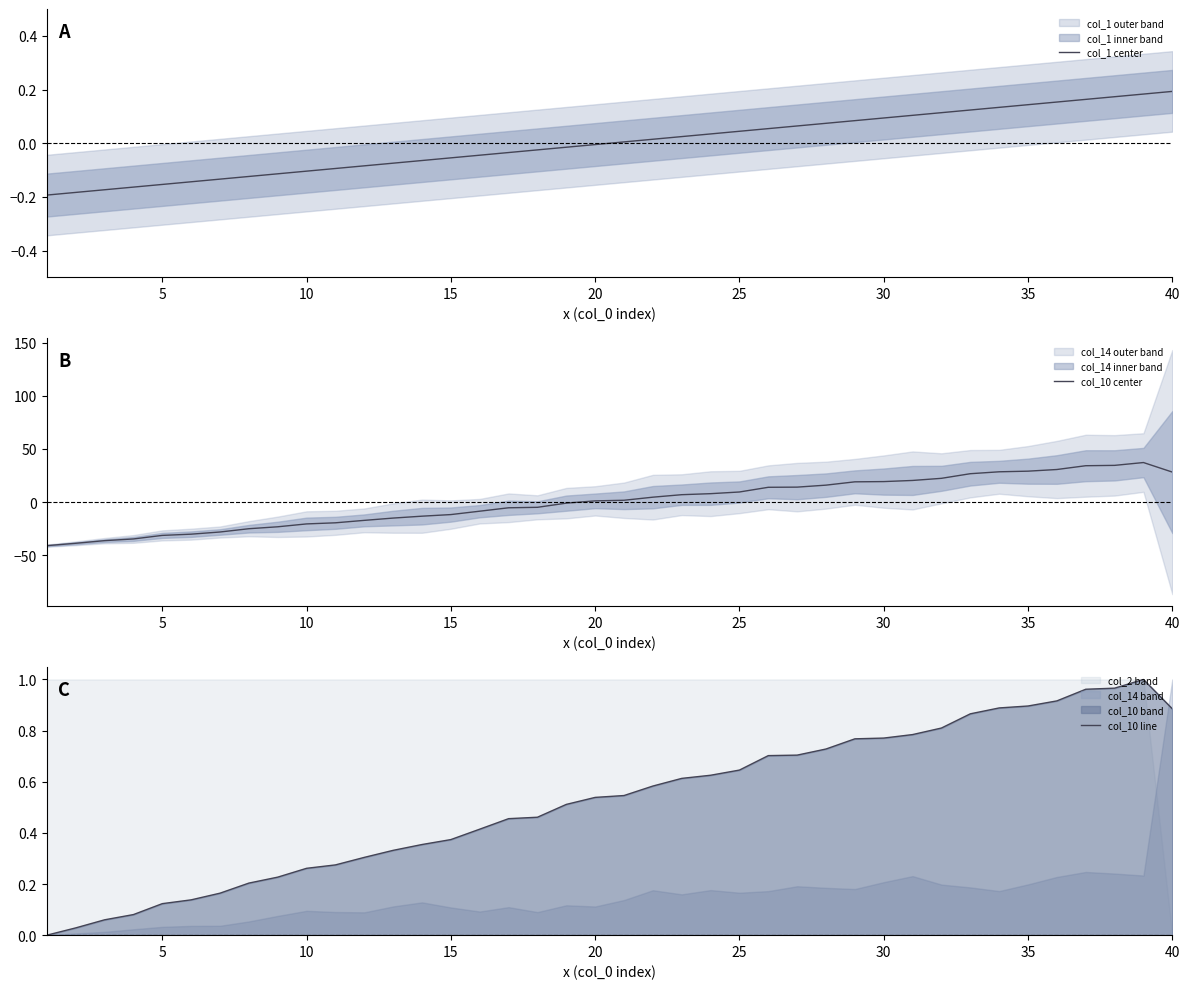

Which series has the largest total across all categories?

col_10 line